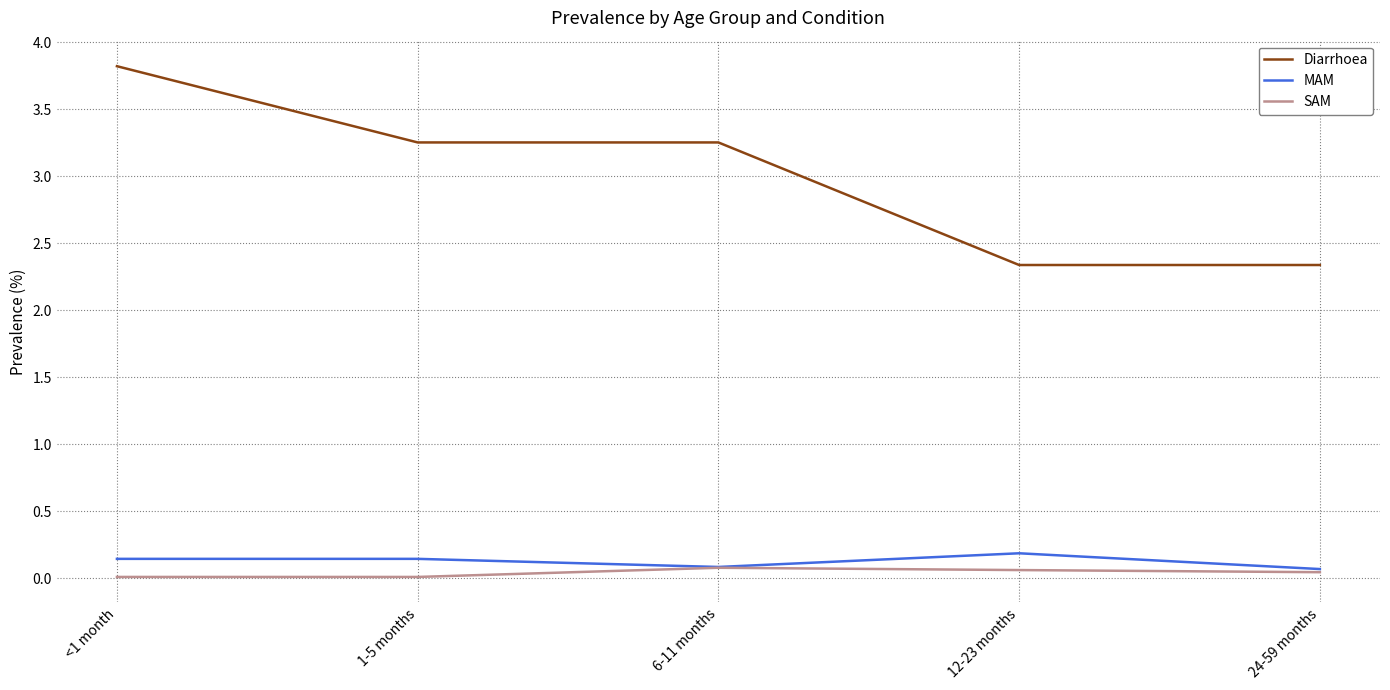

True or false: MAM has a value of 0.1 at <1 month.

True